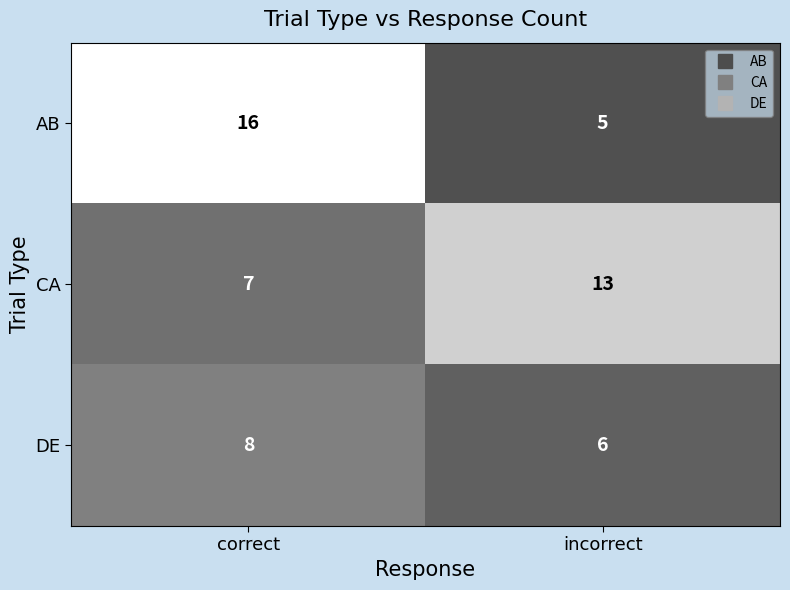

Which category has the lowest value across all series?

incorrect